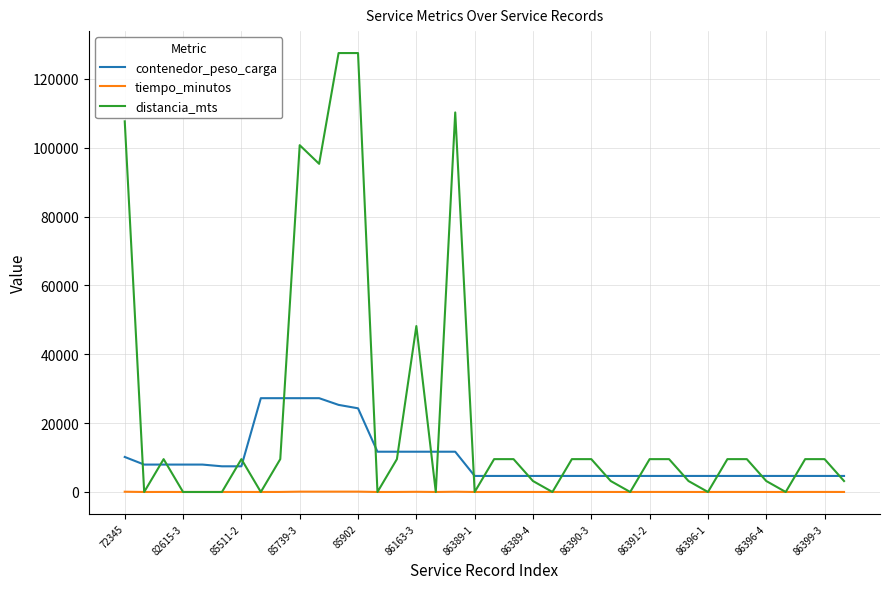

True or false: contenedor_peso_carga and tiempo_minutos cross at least once.

False